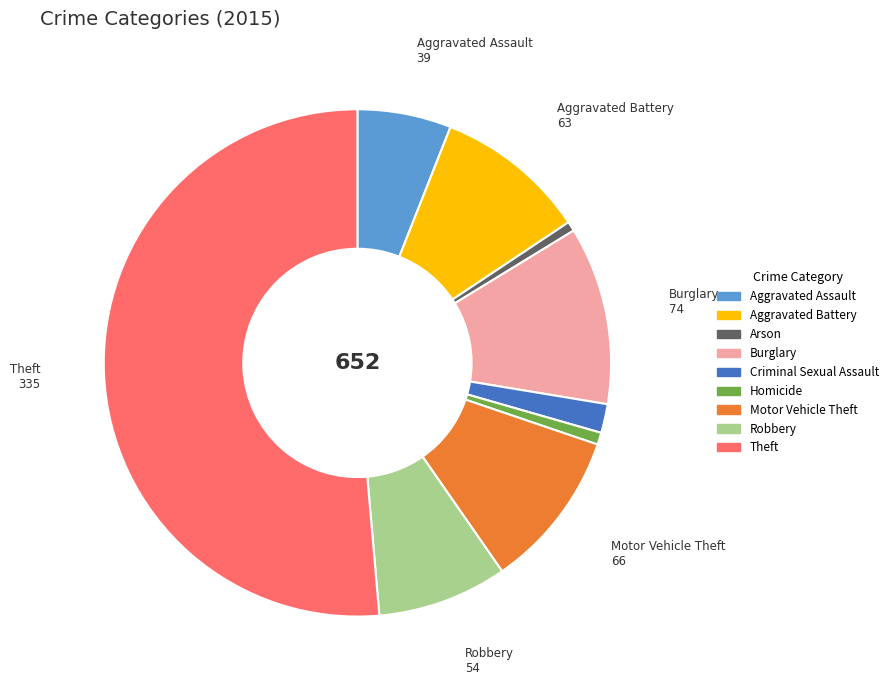

True or false: Robbery accounts for 1% of the total.

False